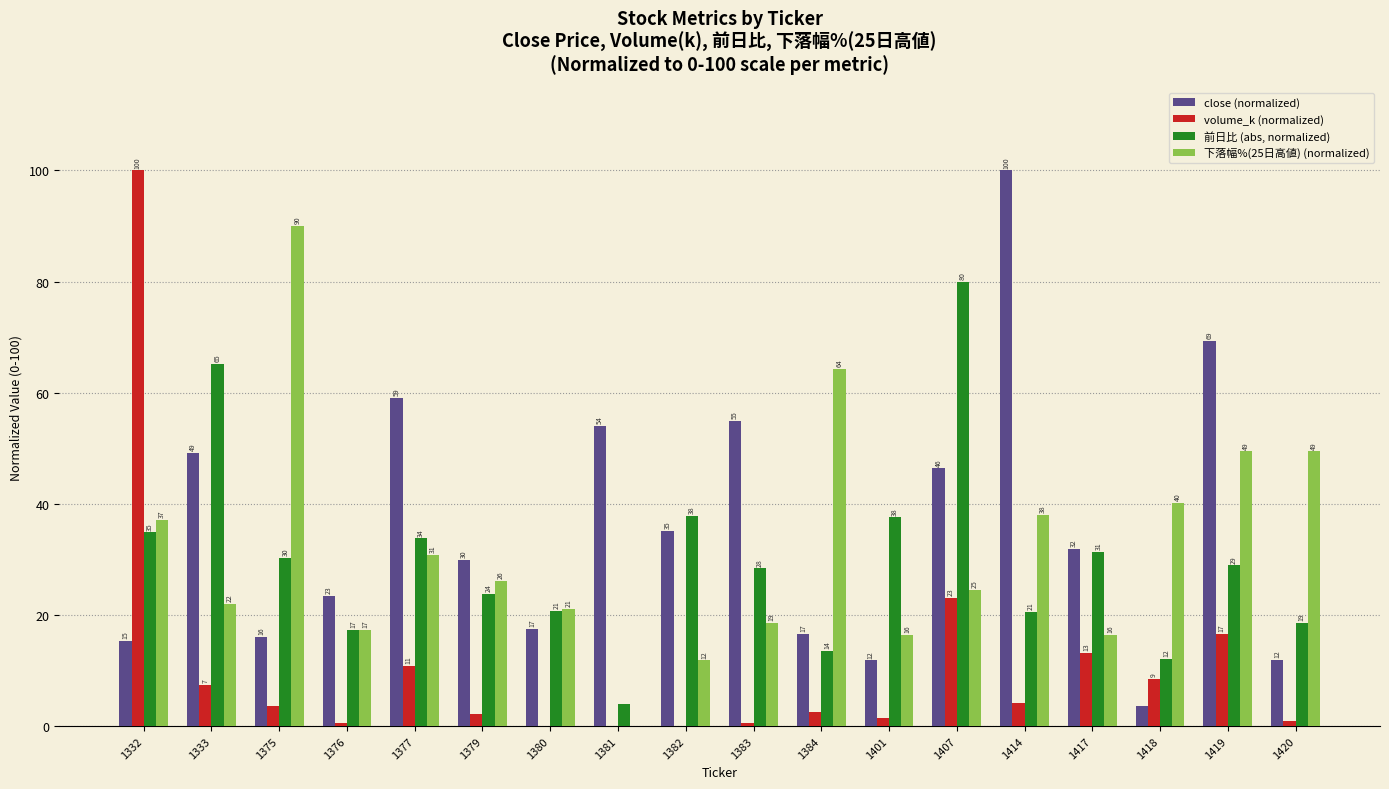

What is the greatest value displayed?

100.0